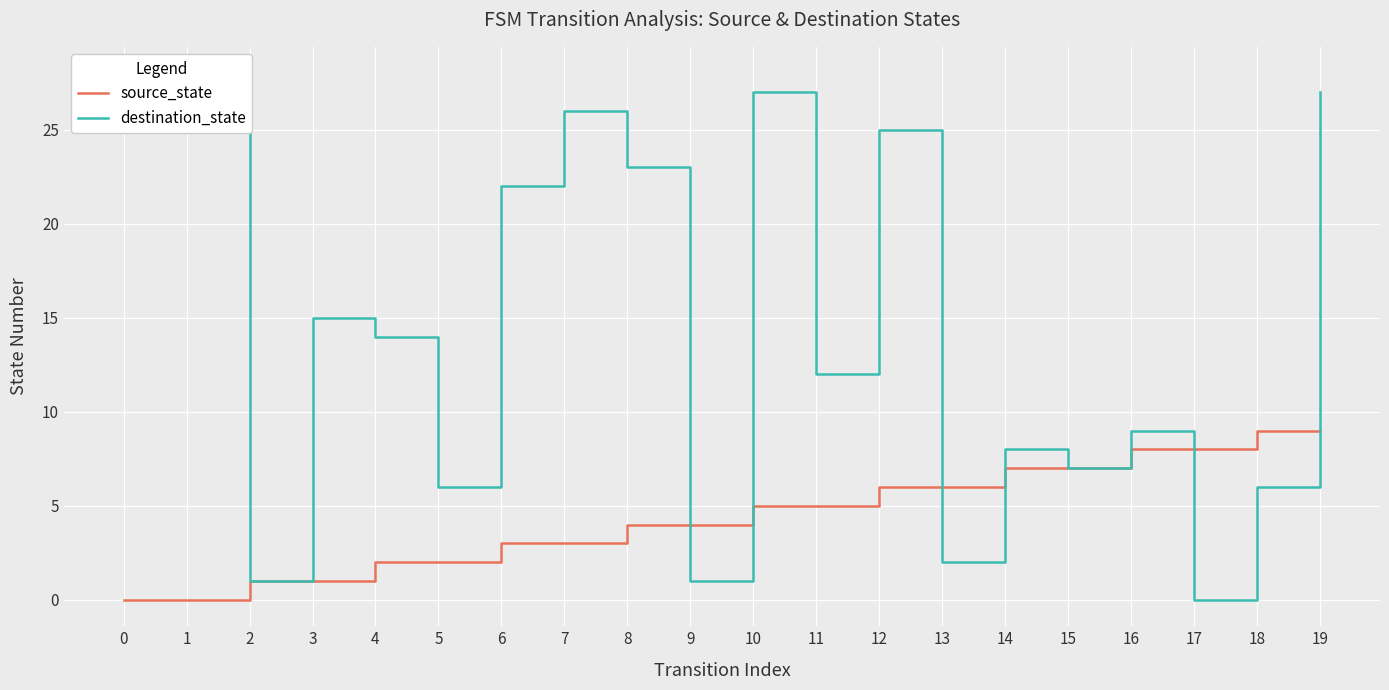

Which series ends up on top after the final intersection of source_state and destination_state?

destination_state